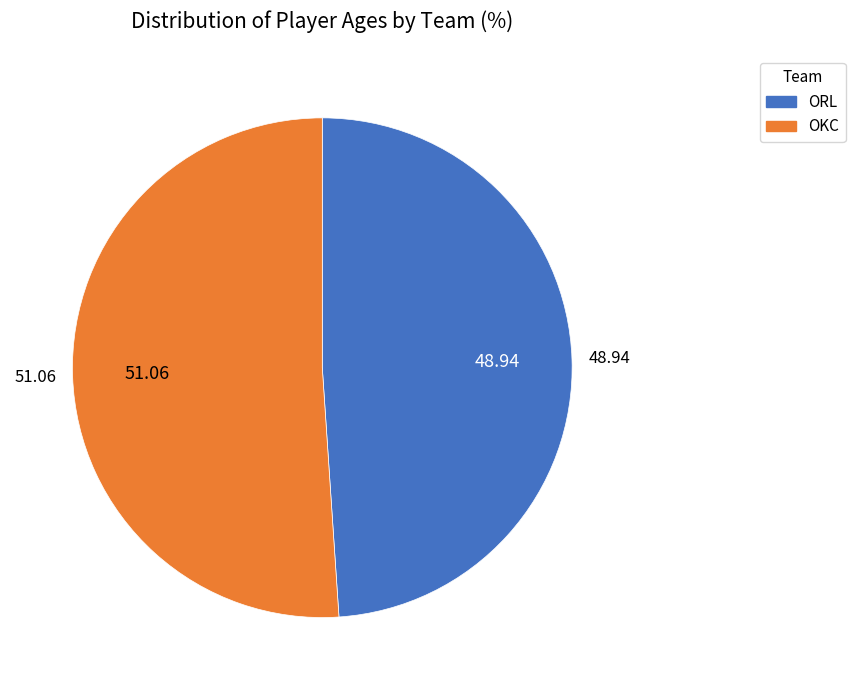

Approximately how many times larger is the value at OKC compared to ORL?

1.0